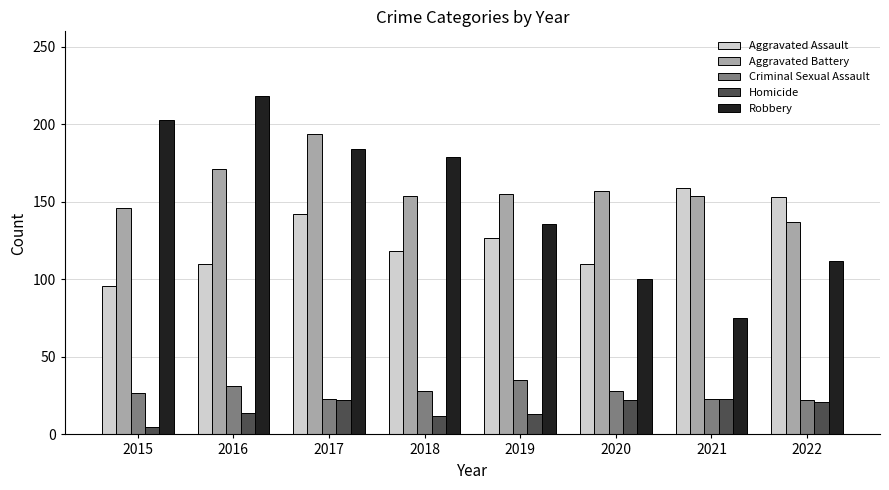

Rank the series by their maximum value, from lowest to highest.

Homicide, Criminal Sexual Assault, Aggravated Assault, Aggravated Battery, Robbery